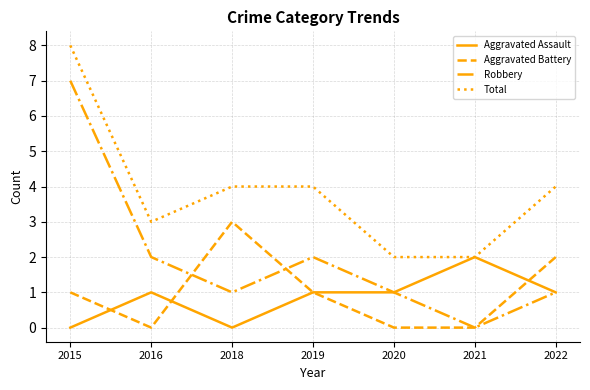

Does the chart display data point markers on the line(s)?

No